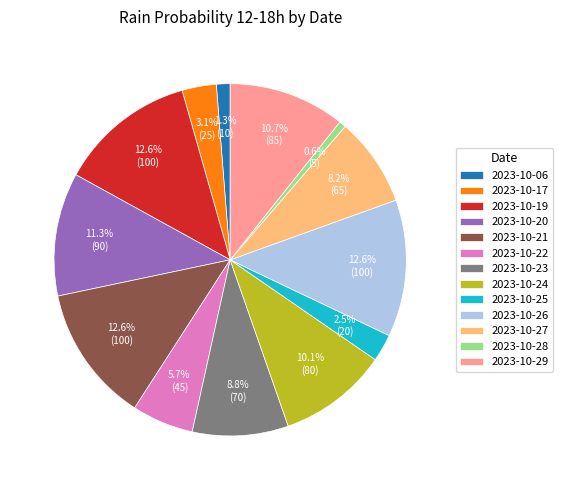

What is the ratio of the value at 2023-10-17 to the value at 2023-10-25?

1.2